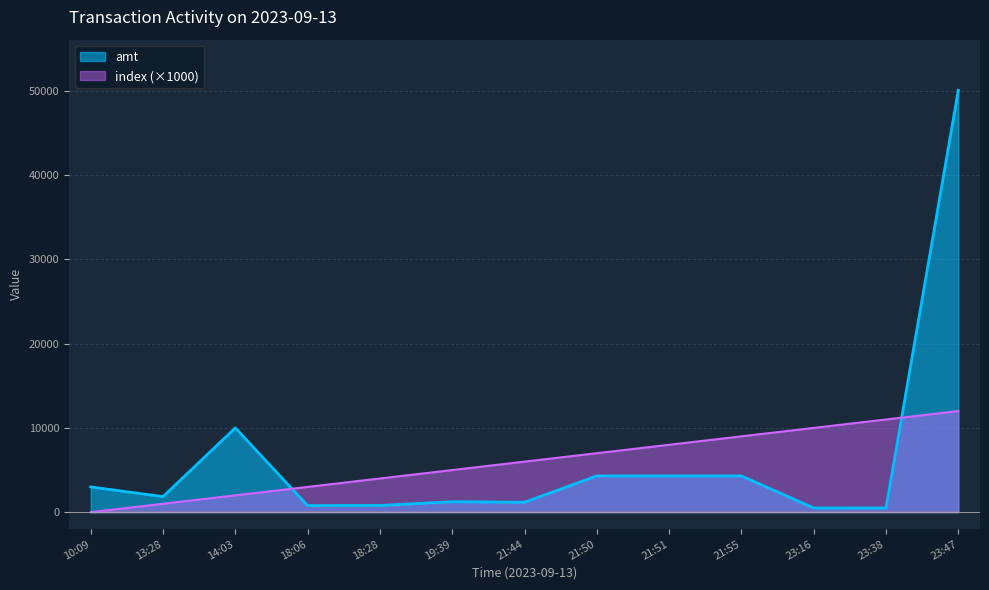

Reading right to left, extract all data points from this chart.

amt: 23:47=50050.0	23:38=497.5	23:16=503.0	21:55=4300.0	21:51=4300.0	21:50=4300.0	21:44=1180.0	19:39=1241.0	18:28=800.0	18:06=789.0	14:03=10000.0	13:28=1850.0	10:09=3000.0
index: 23:47=12000.0	23:38=11000.0	23:16=10000.0	21:55=9000.0	21:51=8000.0	21:50=7000.0	21:44=6000.0	19:39=5000.0	18:28=4000.0	18:06=3000.0	14:03=2000.0	13:28=1000.0	10:09=0.0